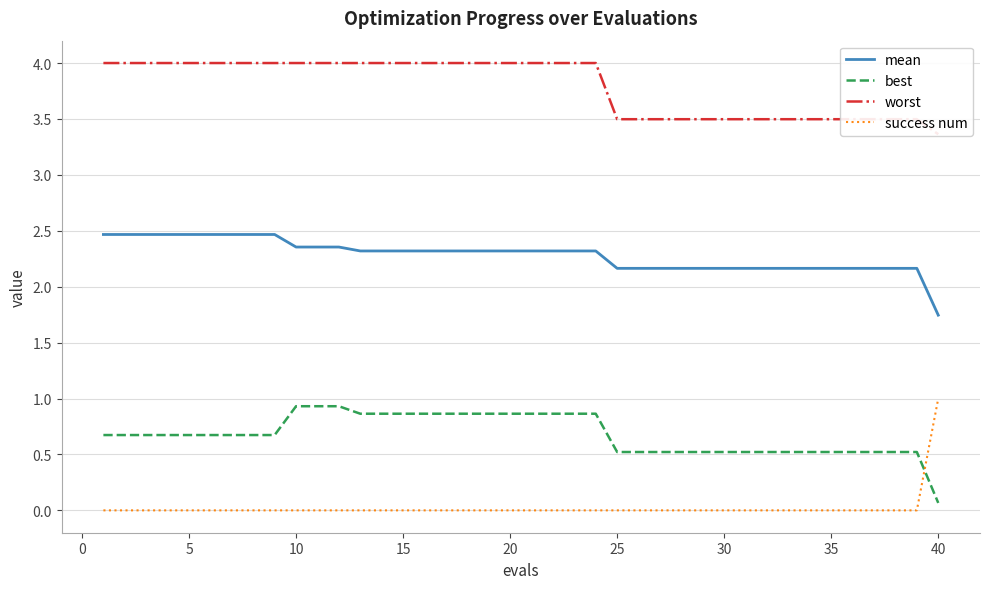

After their last crossing, which series has the higher values: success num or best?

success num